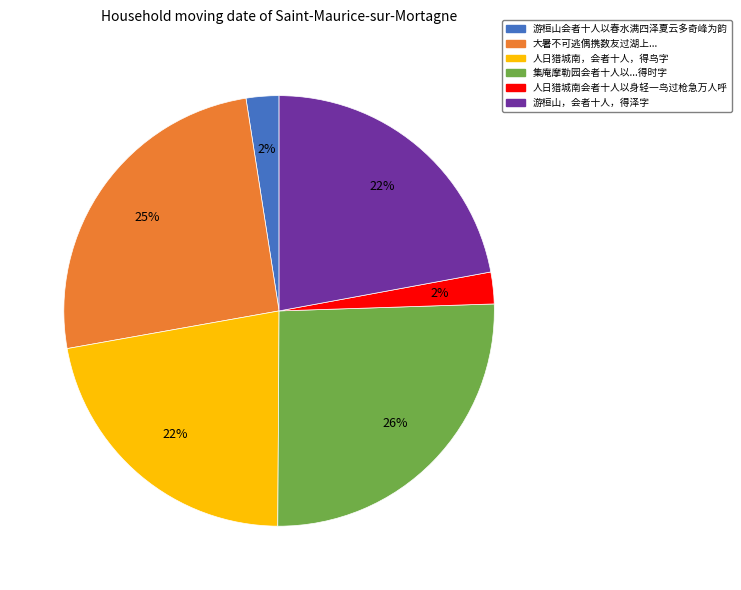

To the nearest percent, what is the average slice percentage?

17%